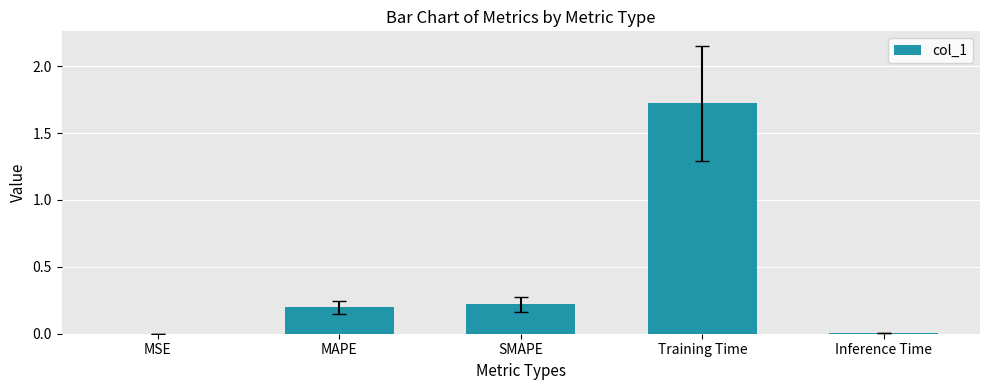

Is it true that the value at MAPE is 0.2?

True